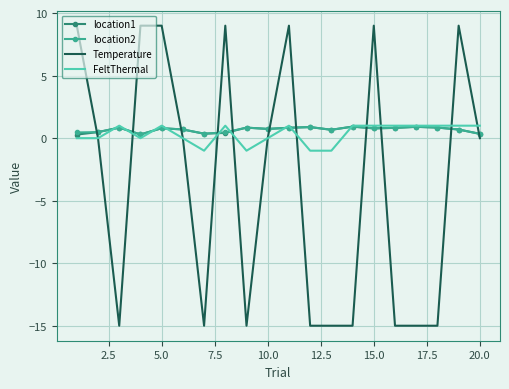

True or false: Temperature and location2 intersect in this chart.

True